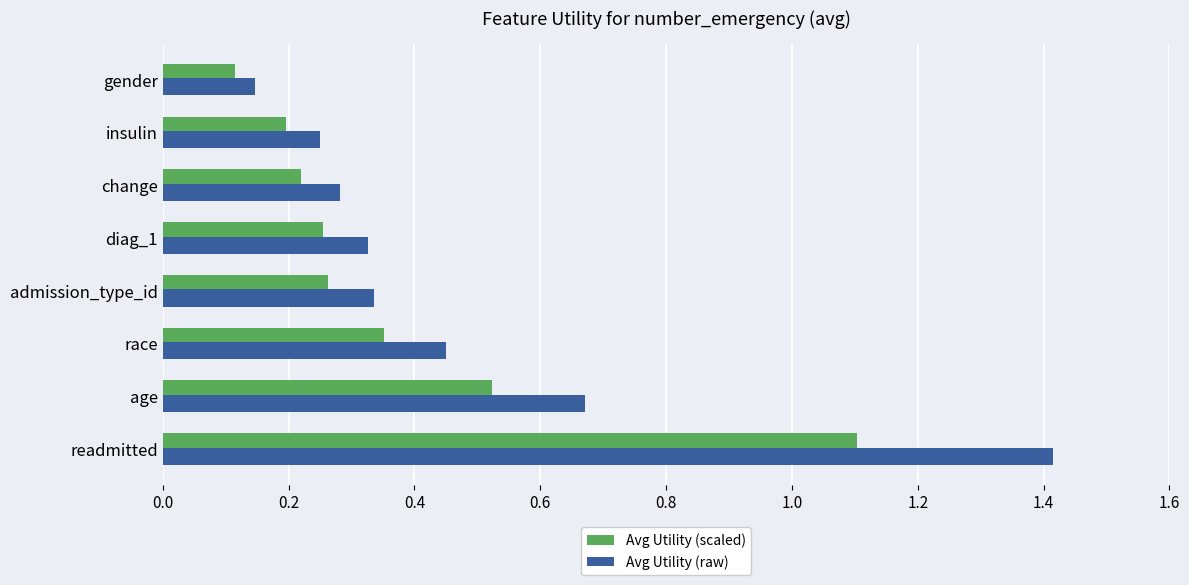

Rank the series by their average value, from highest to lowest.

Avg Utility (raw), Avg Utility (scaled)